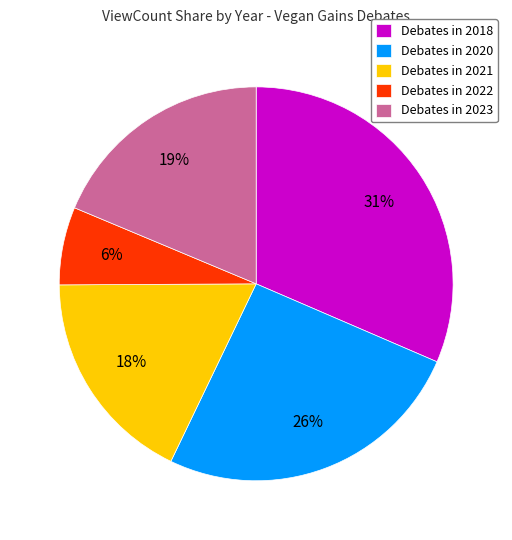

Count the number of slices in the pie.

5